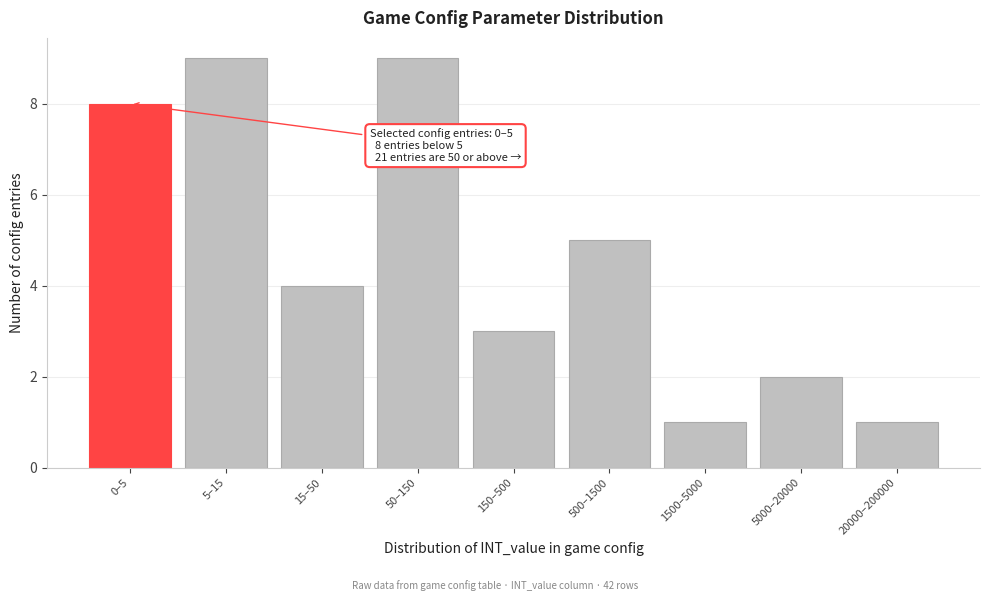

Reading left to right, extract all data points from this chart.

8	9	4	9	3	5	1	2	1